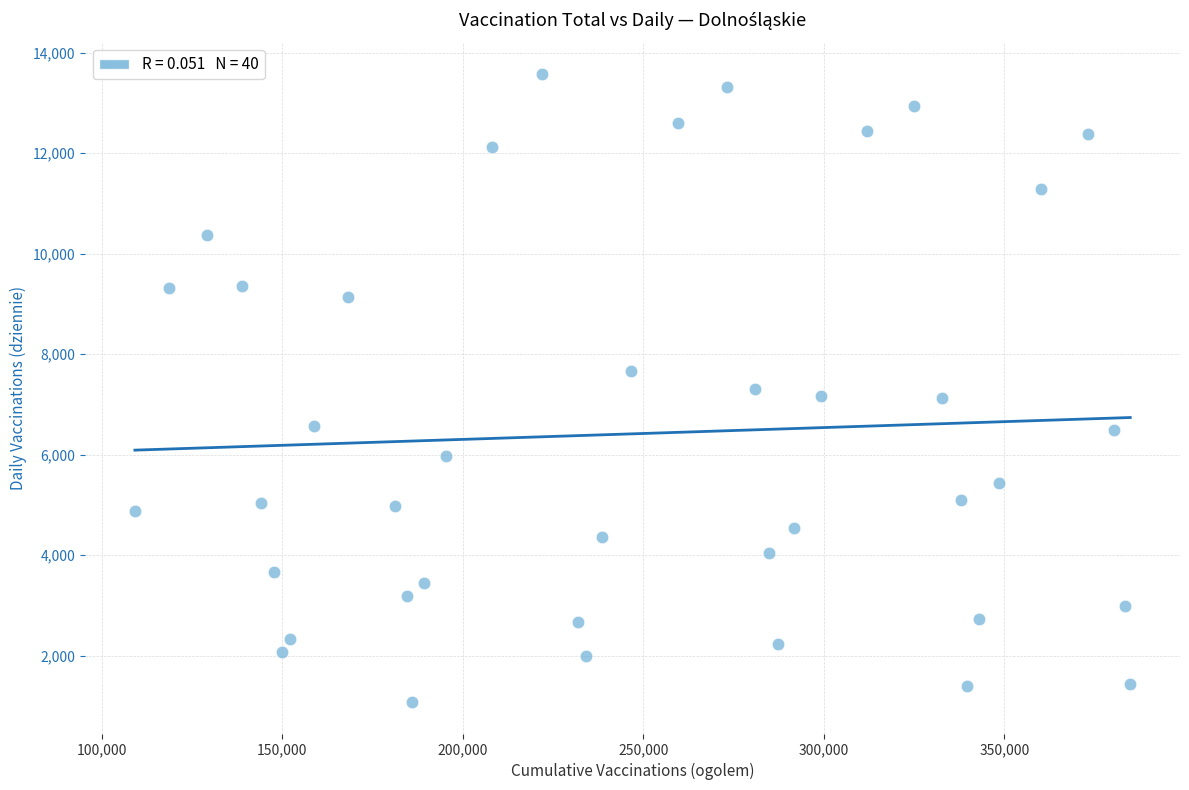

What is the range of Y values (max minus min)?

12498